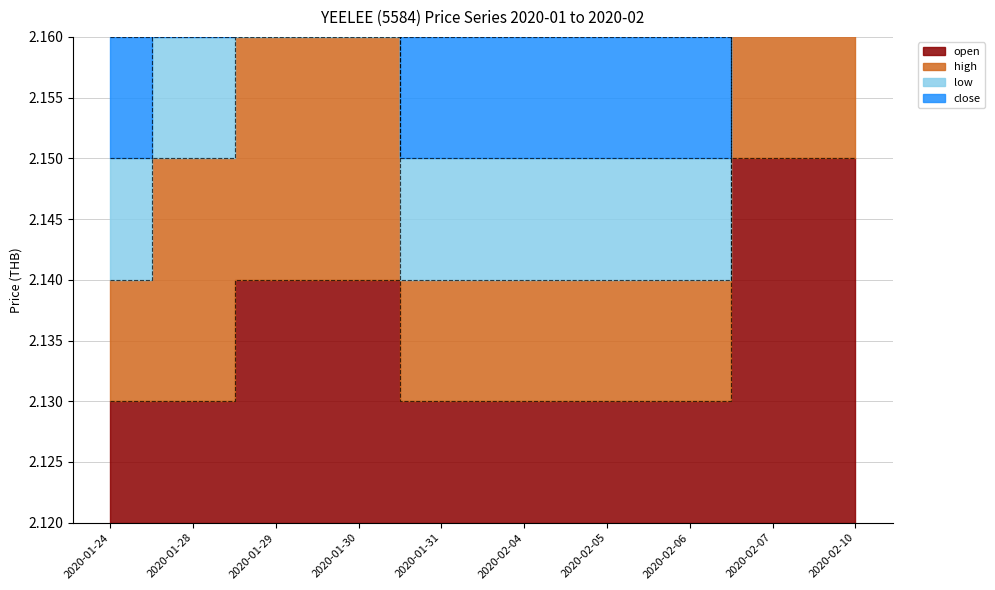

Where is open nearest to the value 2?

2020-01-24